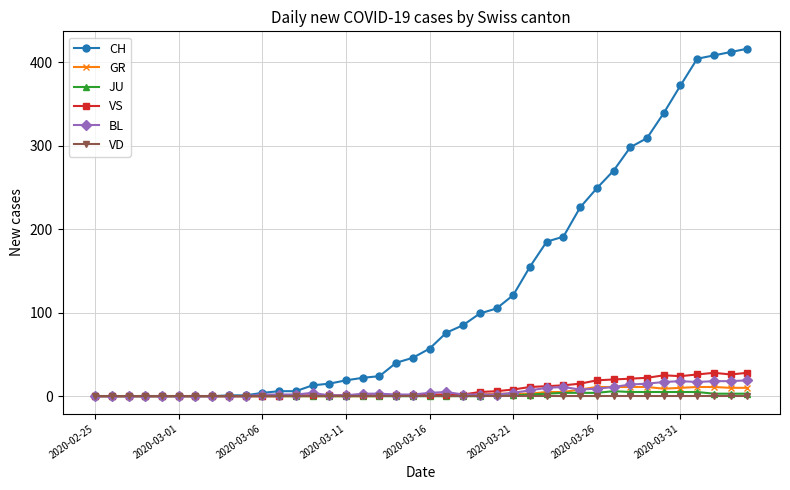

Which series has the widest spread of values?

CH